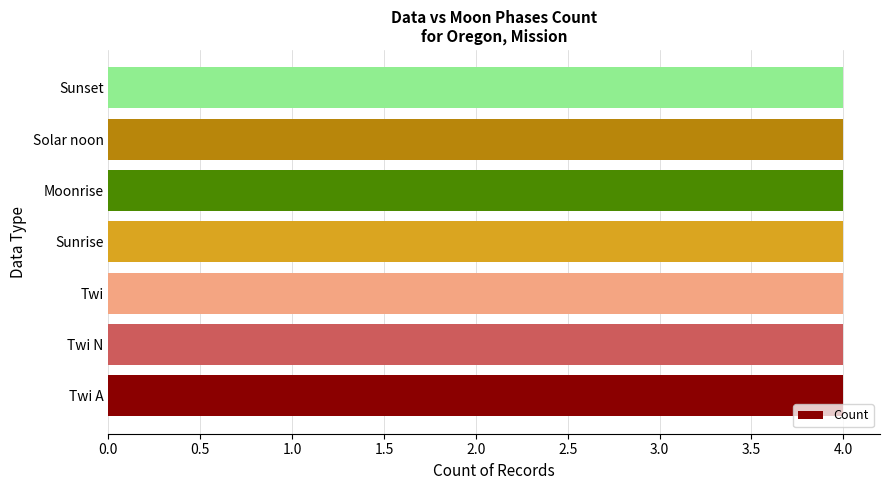

How many data points does each series have?

7